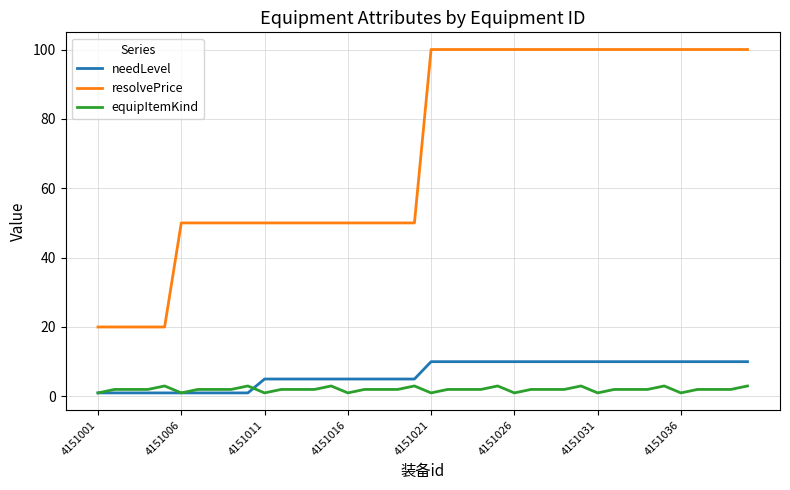

True or false: resolvePrice and equipItemKind cross at least once.

False